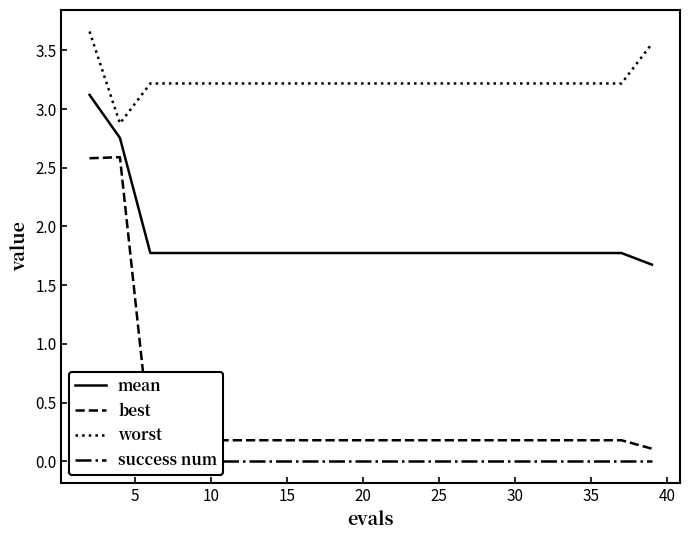

What is the greatest value displayed?

3.7